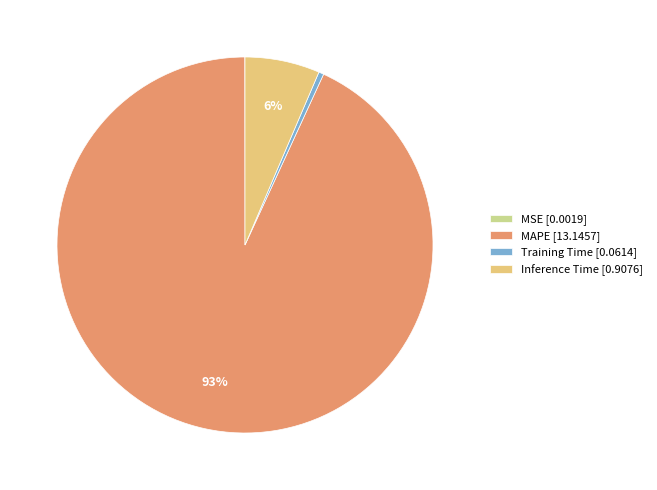

Does MAPE [13.1457] account for over 50% of the chart?

Yes